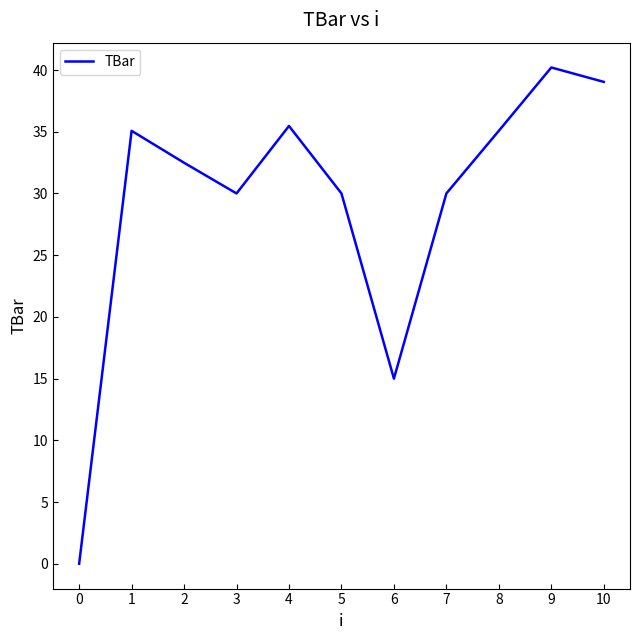

At which label is the value closest to 20?

6